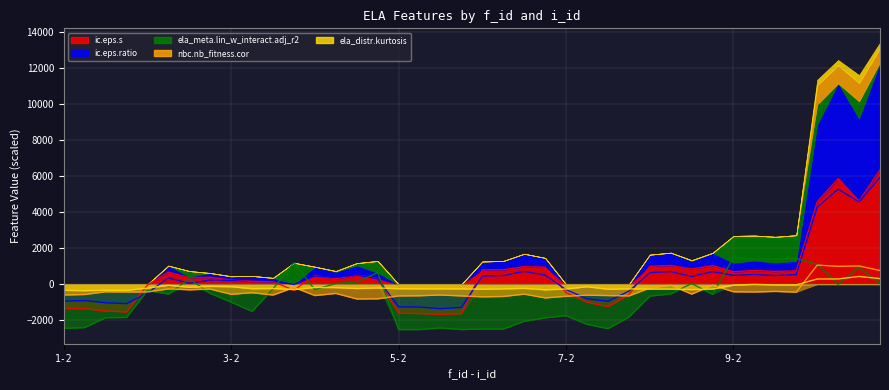

Rank the categories by ela_meta.lin_w_interact.adj_r2 value from lowest to highest.

5-2, 5-3, 5-5, 6-2, 6-3, 7-4, 1-2, 5-4, 1-3, 7-3, 6-4, 6-5, 1-4, 1-5, 7-5, 7-2, 3-3, 3-2, 8-2, 8-5, 2-3, 8-3, 2-5, 2-2, 4-2, 3-4, 10-3, 10-5, 4-3, 8-4, 4-4, 2-4, 4-5, 10-4, 10-2, 3-5, 9-3, 9-4, 9-5, 9-2